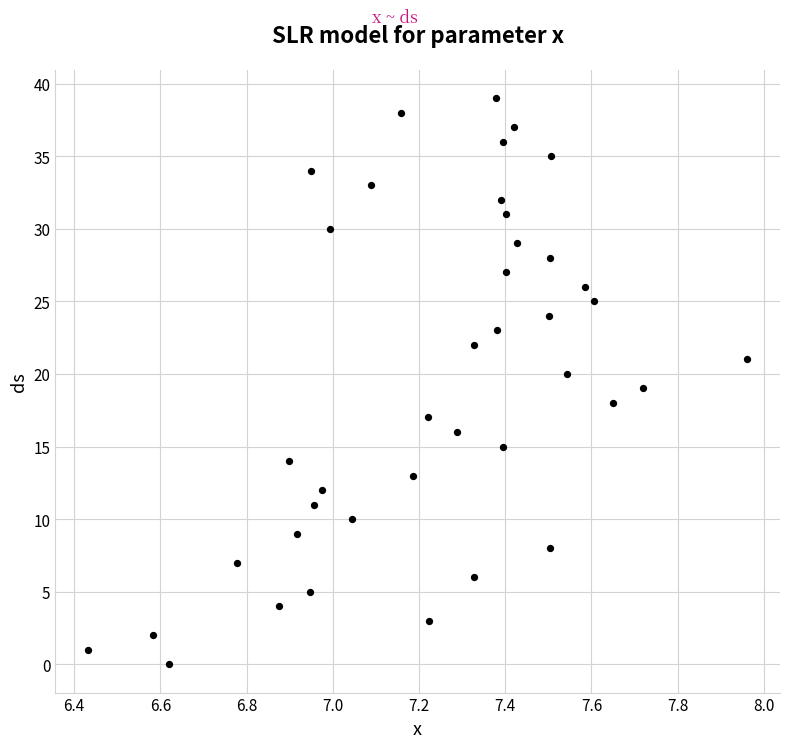

What is the range of Y values (max minus min)?

39